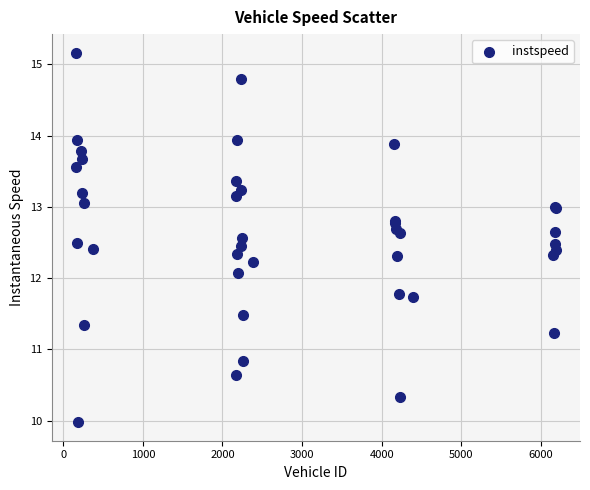

What Y value in the scatter plot is closest to 12?

12.1